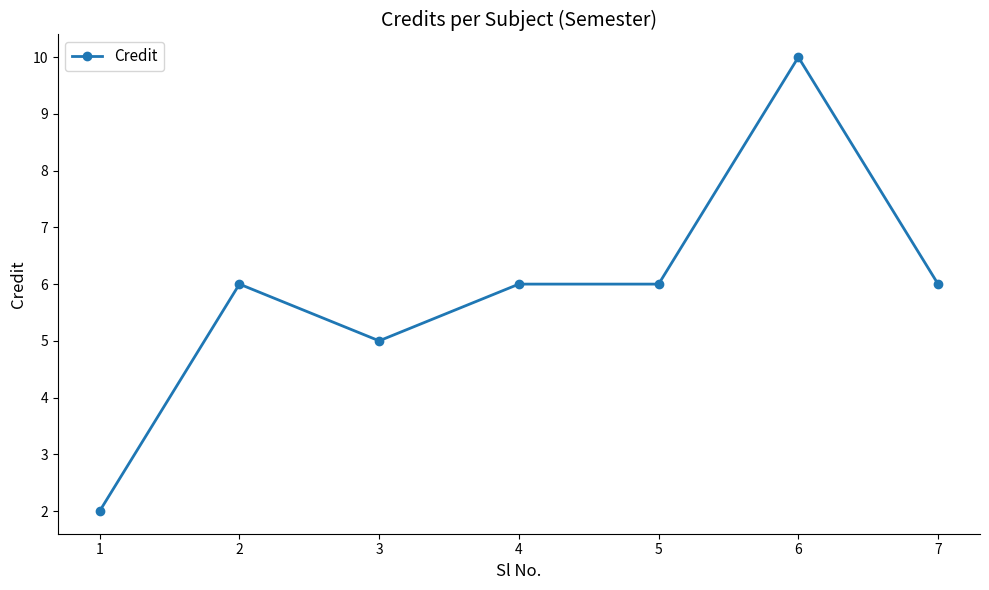

Where is the first local maximum?

2